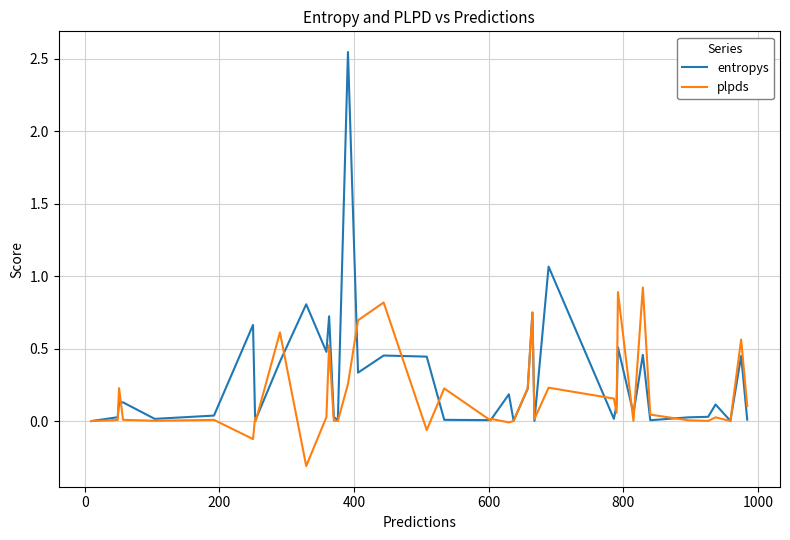

How many data points does each series have?

40